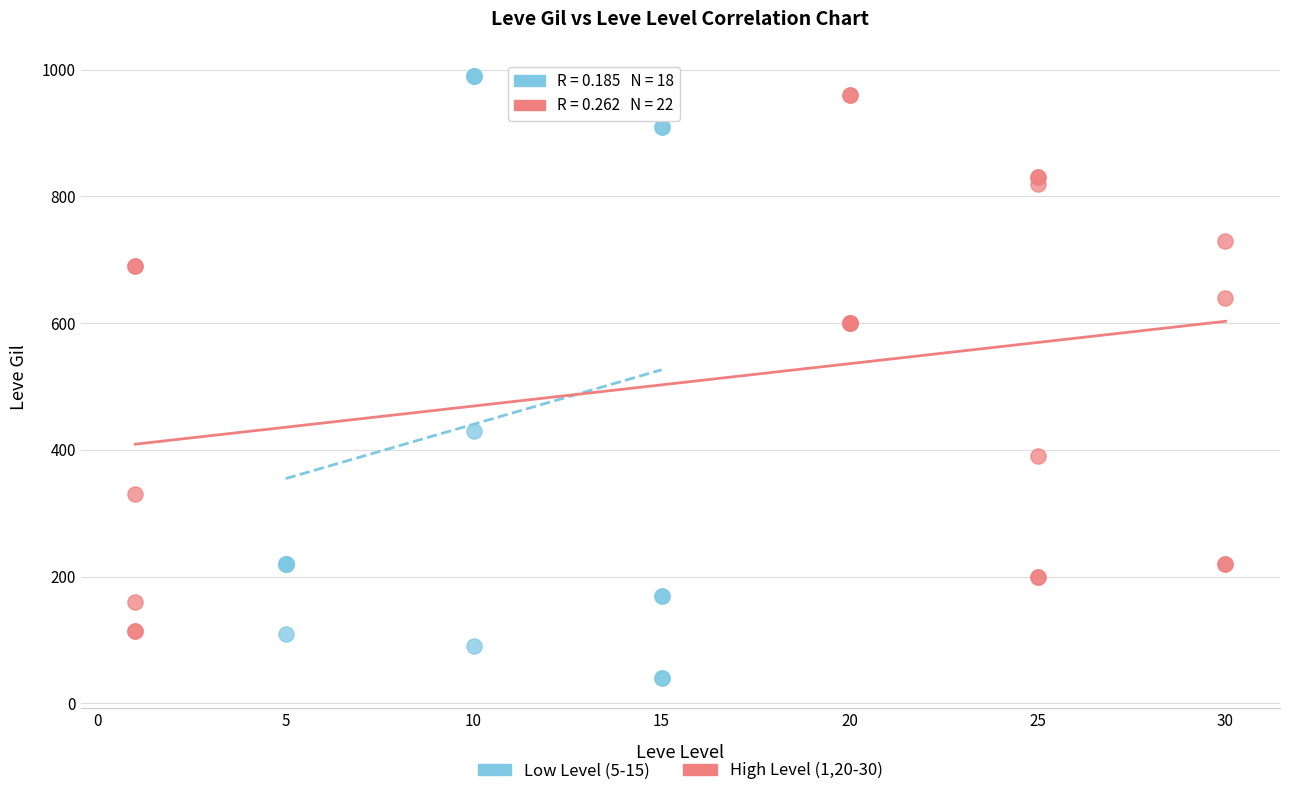

What are all the series names shown in the legend?

Low Level (5-15), High Level (1,20-30)